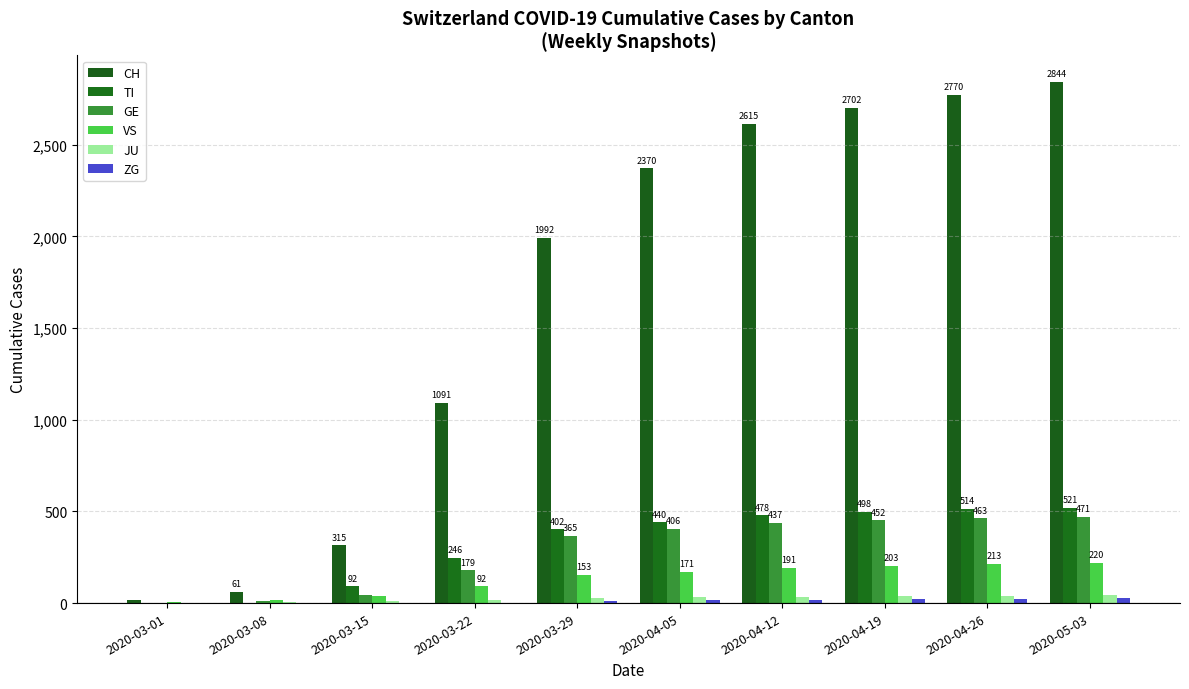

What is the label of the 2nd bar from the right?

2020-04-26